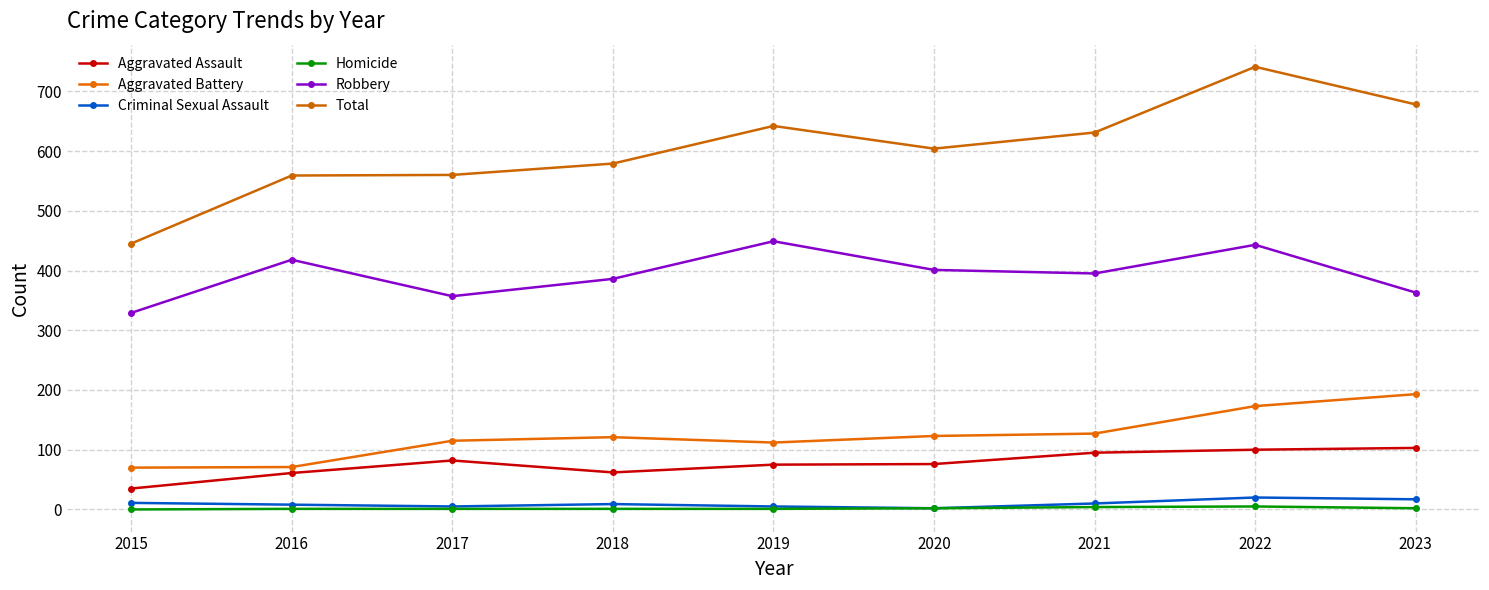

What is the sum of all Homicide values?

17